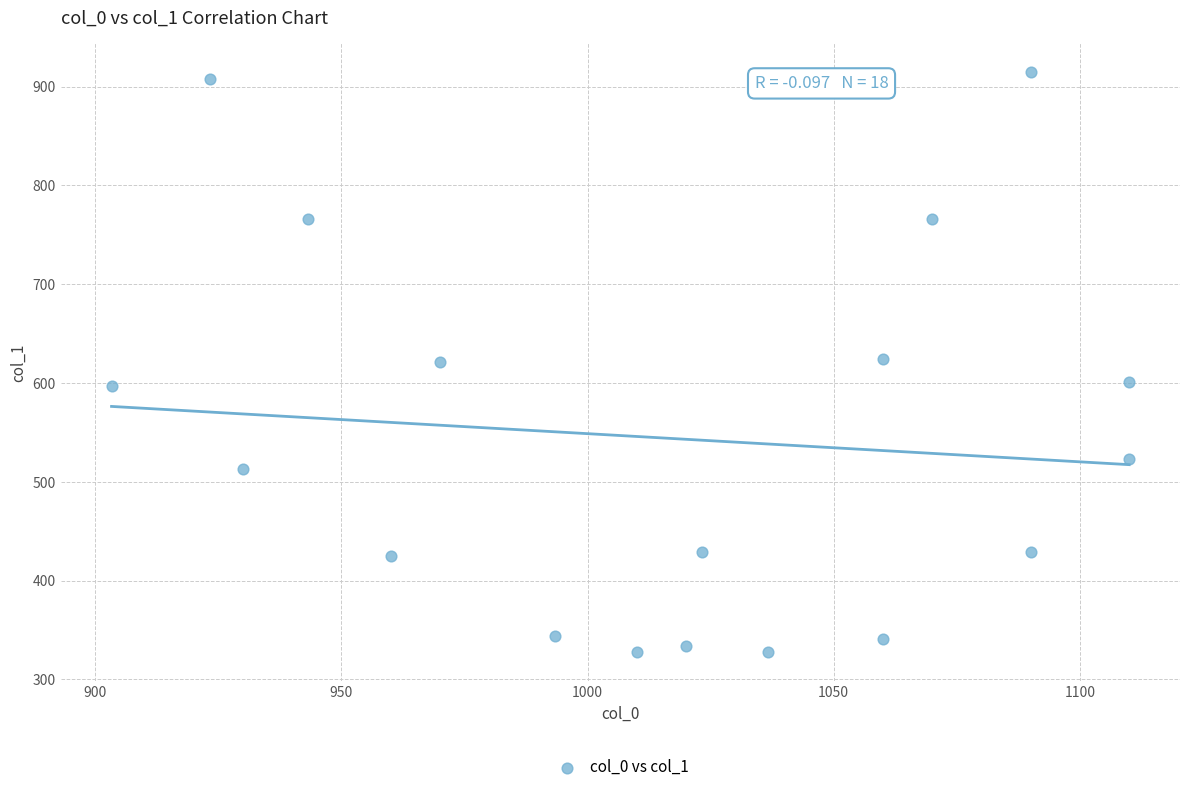

What is the range of X values (max minus min)?

206.7